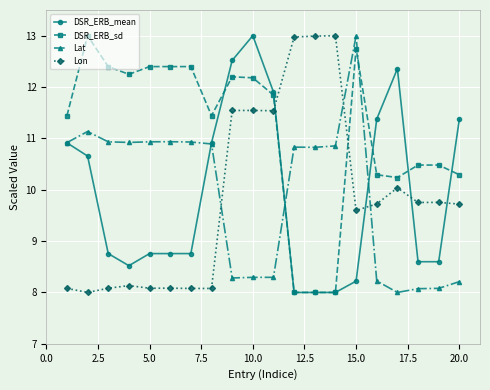

True or false: Lon has more than 2 interior local peaks.

True